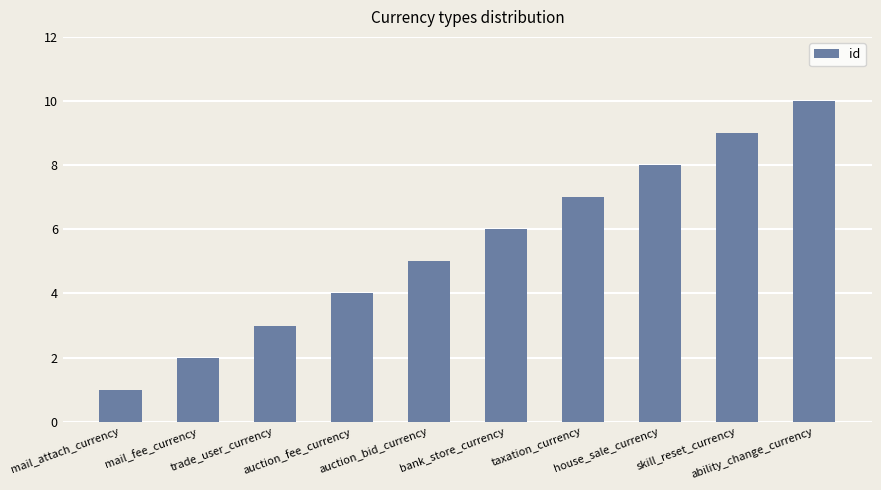

The chart shows a value of 3 at mail_fee_currency. True or false?

False